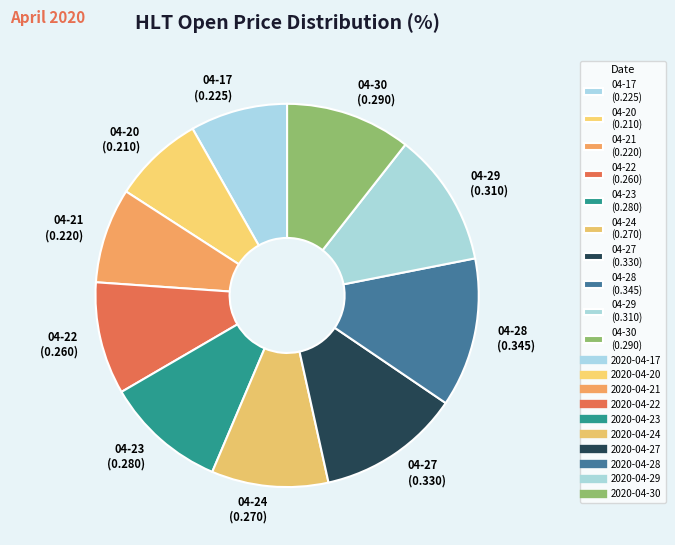

Combined, do 04-23 (0.280) and 04-30 (0.290) account for over 50%?

No